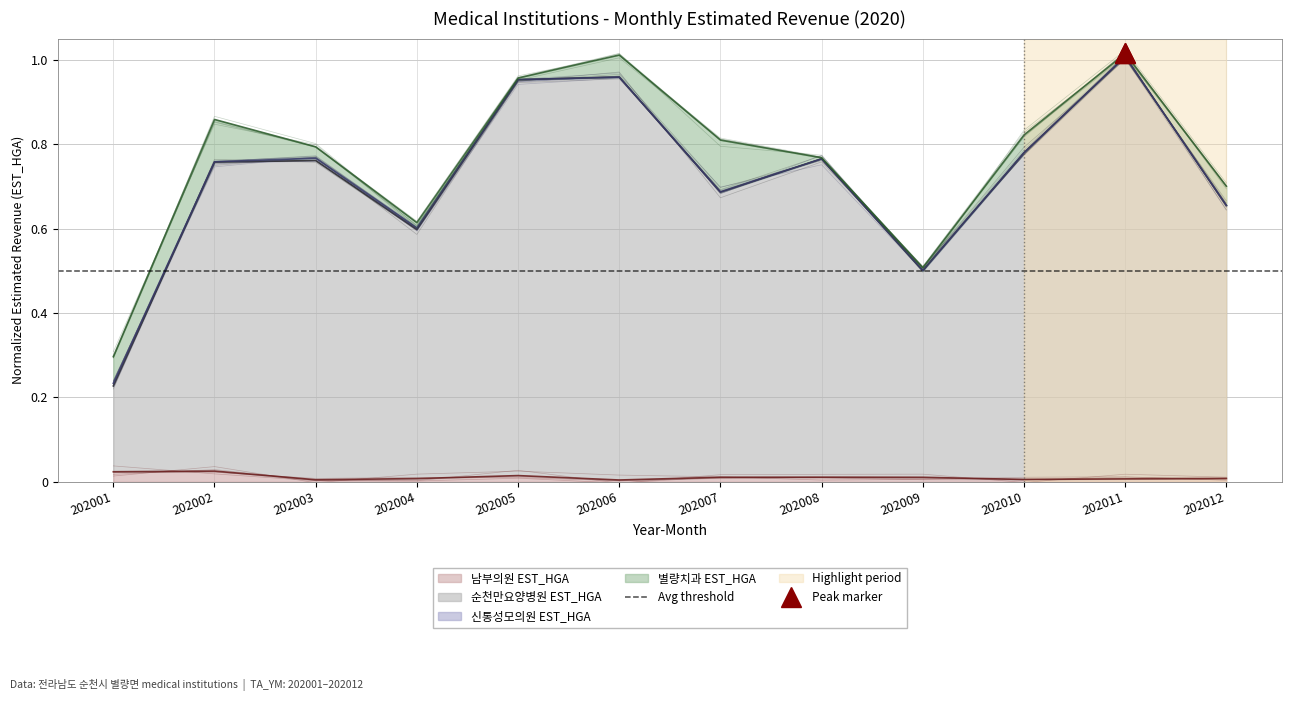

Which category has the highest value across all series?

202011